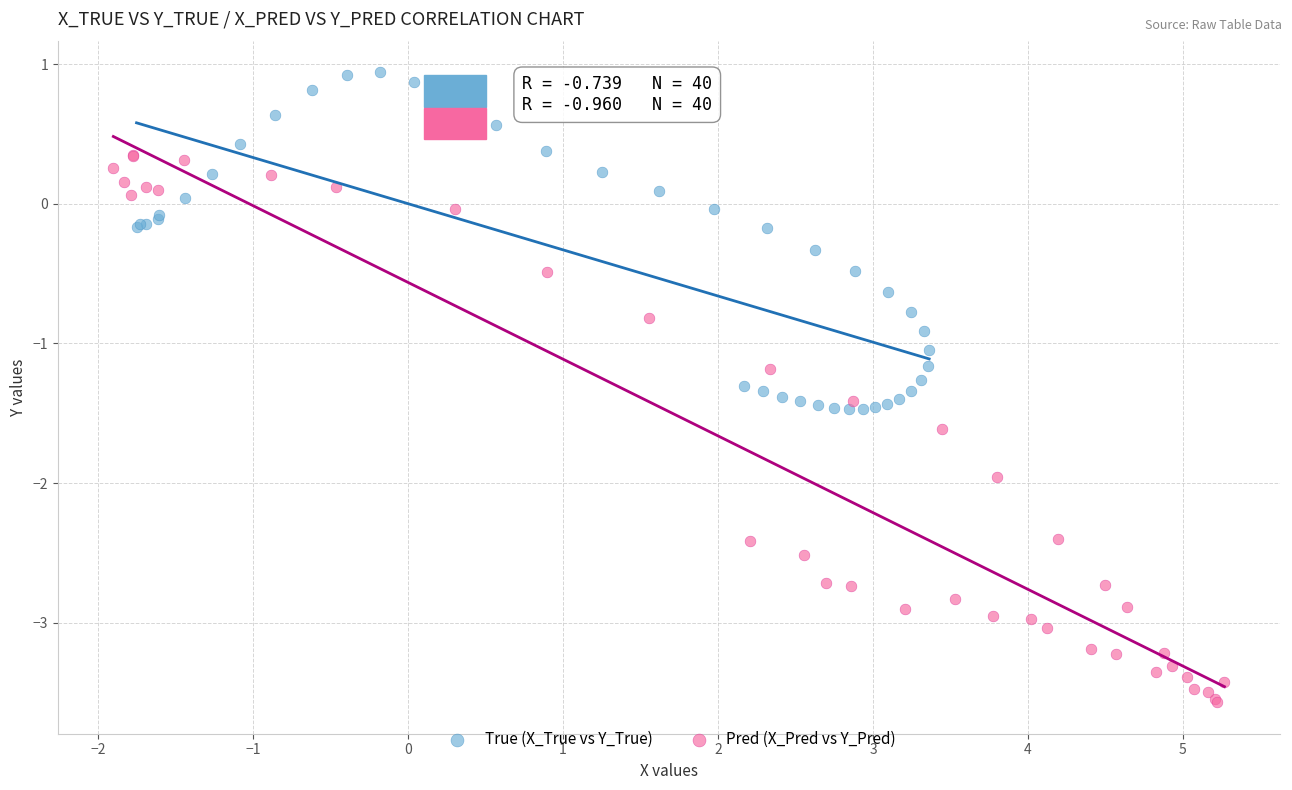

Which series contains the highest Y value?

True (X_True vs Y_True)